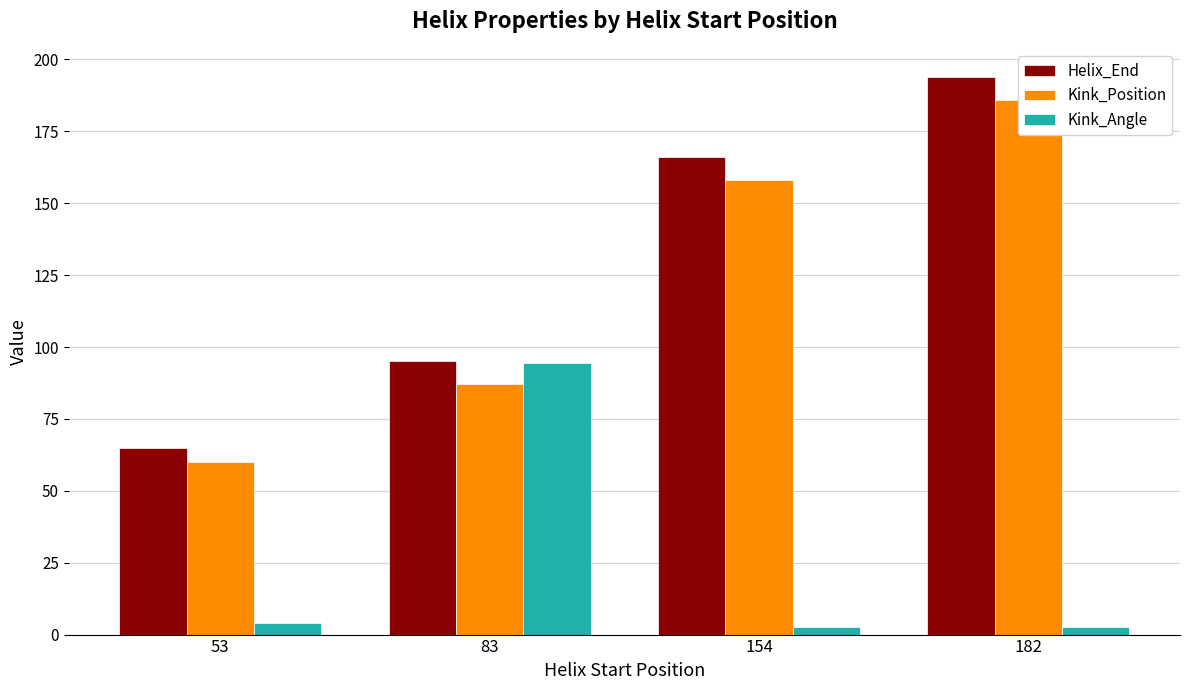

How many categories are shown in the chart?

4